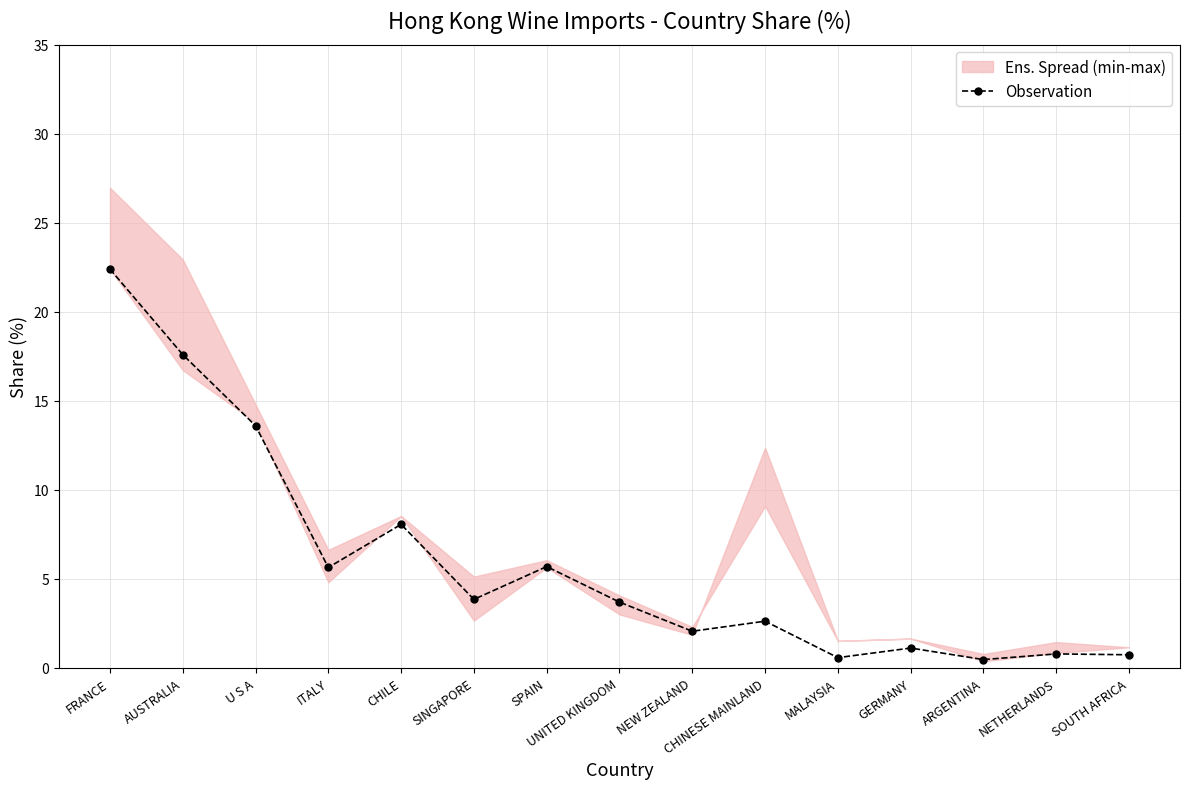

Rank the categories by value from lowest to highest.

ARGENTINA, MALAYSIA, SOUTH AFRICA, NETHERLANDS, GERMANY, NEW ZEALAND, CHINESE MAINLAND, UNITED KINGDOM, SINGAPORE, ITALY, SPAIN, CHILE, U S A, AUSTRALIA, FRANCE